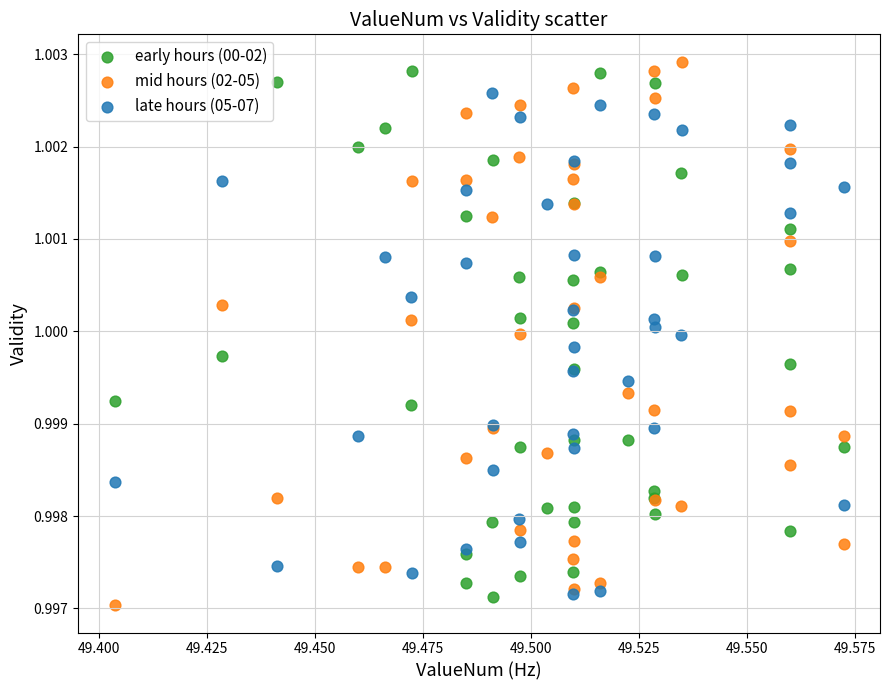

Which series has the widest spread of Y values?

mid hours (02-05)